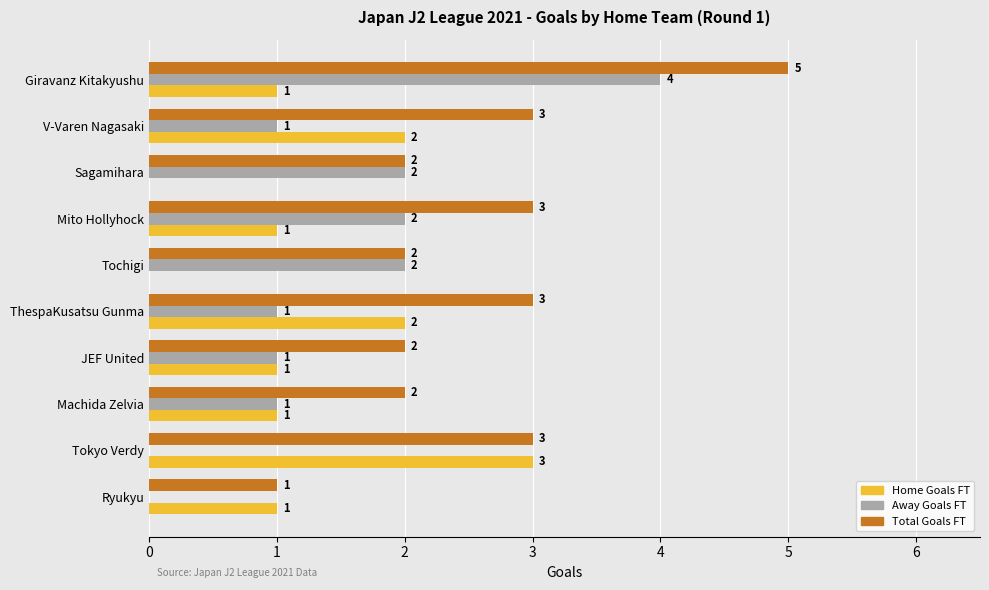

Which category has the highest value in the Away Goals FT series?

Giravanz Kitakyushu